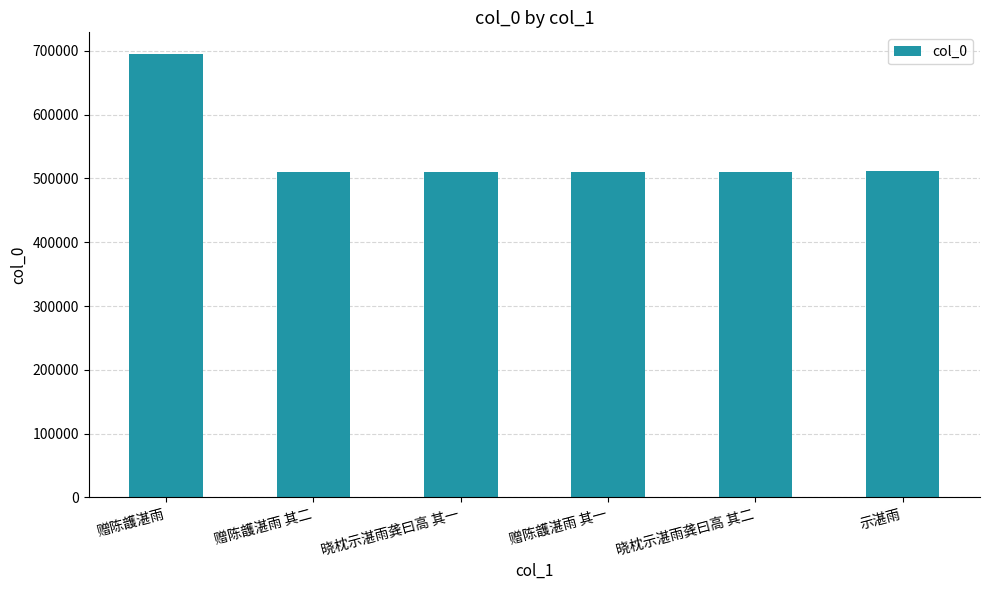

Approximately how many times larger is the value at 晓枕示湛雨龚曰高 其一 compared to 赠陈頀湛雨?

0.7